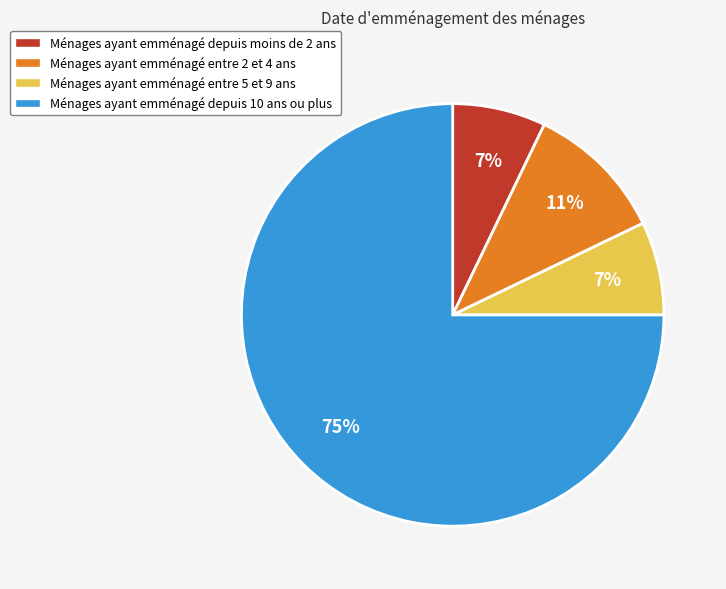

Is there any slice that represents more than half of the pie?

Yes